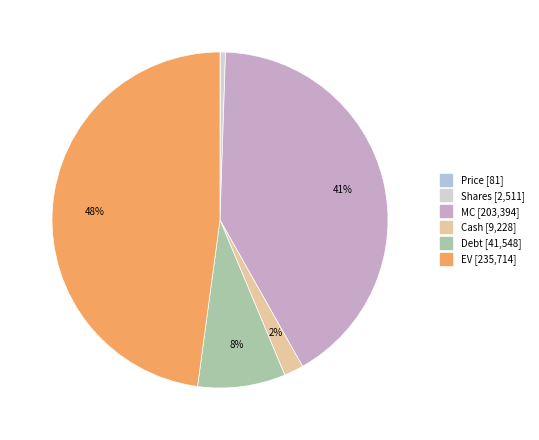

To the nearest percent, what is the difference between the EV and Debt slice percentages?

39%